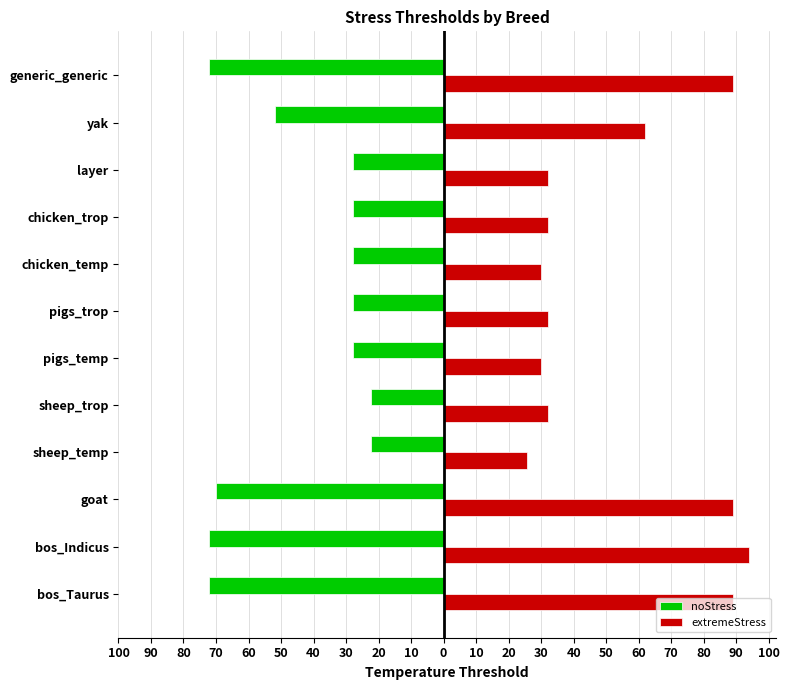

Reading left to right, extract all data points from this chart.

noStress: -72.0	-72.0	-70.0	-22.2	-22.2	-27.8	-27.8	-27.8	-27.8	-27.8	-52.0	-72.0
extremeStress: 89.0	94.0	89.0	25.6	32.0	30.0	32.0	30.0	32.0	32.0	62.0	89.0